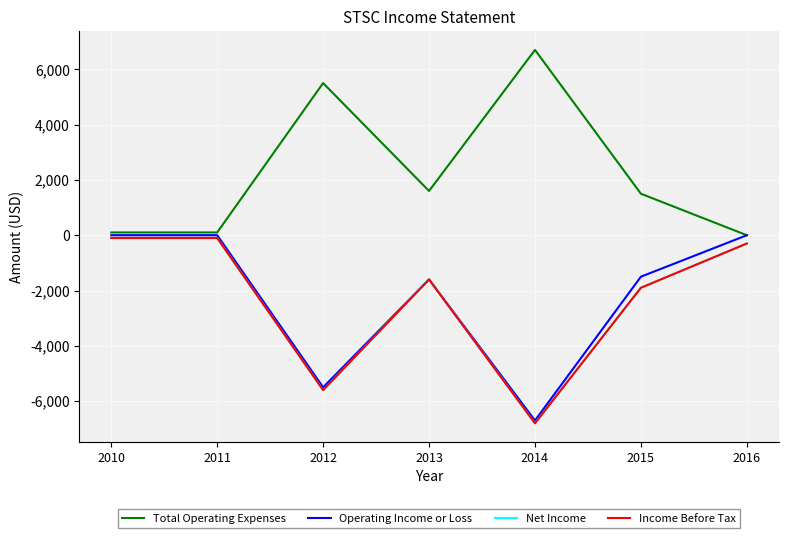

How many lines are shown in the chart?

4